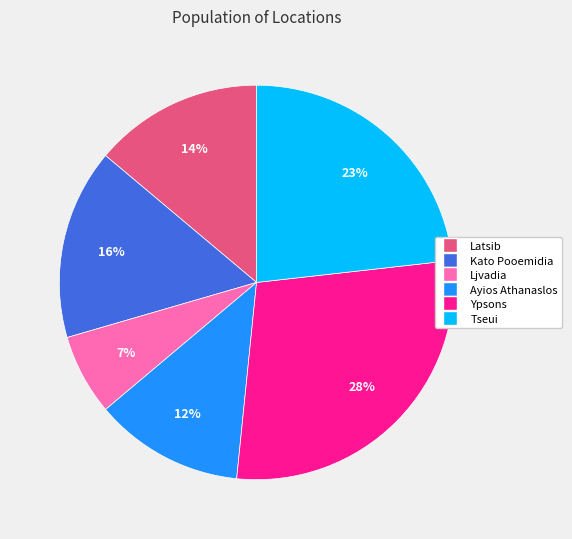

Is Latsib the majority of the pie?

No